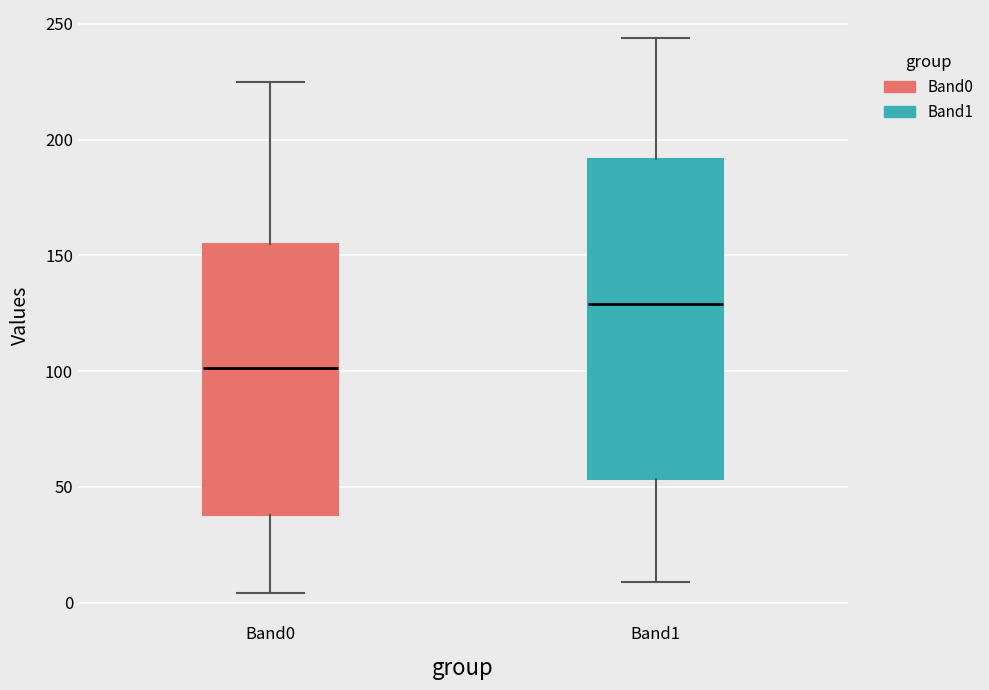

Where does the median line of the box for Band1 sit on the y-axis? The values are not printed on the chart, so give them approximately, as read against the axis.

130